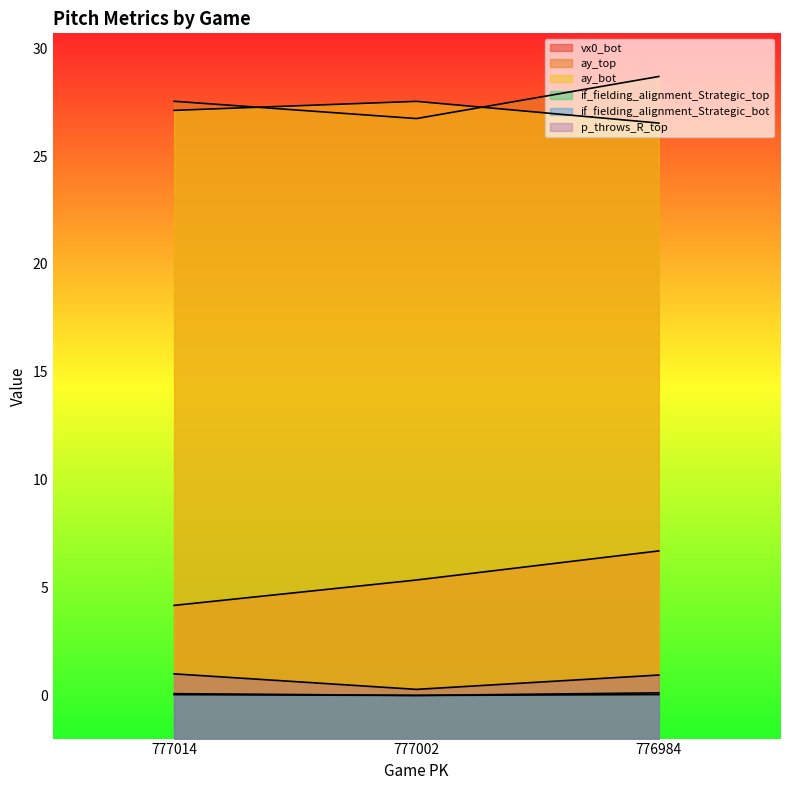

Reading left to right, extract all data points from this chart.

vx0_bot: 777014=4.2	777002=5.4	776984=6.7
ay_top: 777014=27.5	777002=26.7	776984=28.7
ay_bot: 777014=27.1	777002=27.5	776984=26.5
if_fielding_alignment_Strategic_top: 777014=0.0	777002=0.0	776984=0.0
if_fielding_alignment_Strategic_bot: 777014=0.1	777002=0.0	776984=0.1
p_throws_R_top: 777014=1.0	777002=0.3	776984=0.9